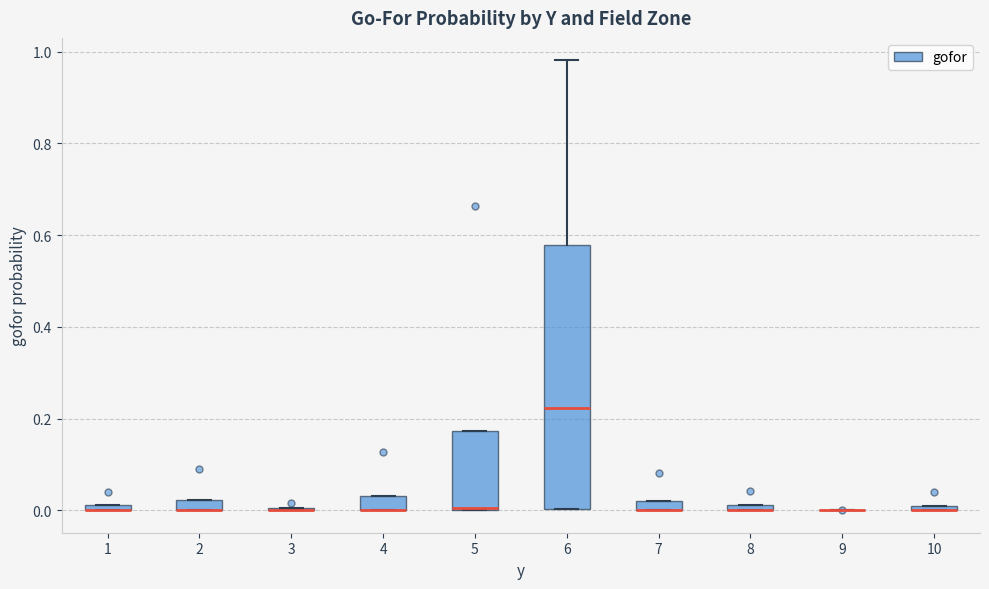

Comparing the boxes themselves (not the whiskers), which one is the tallest?

6